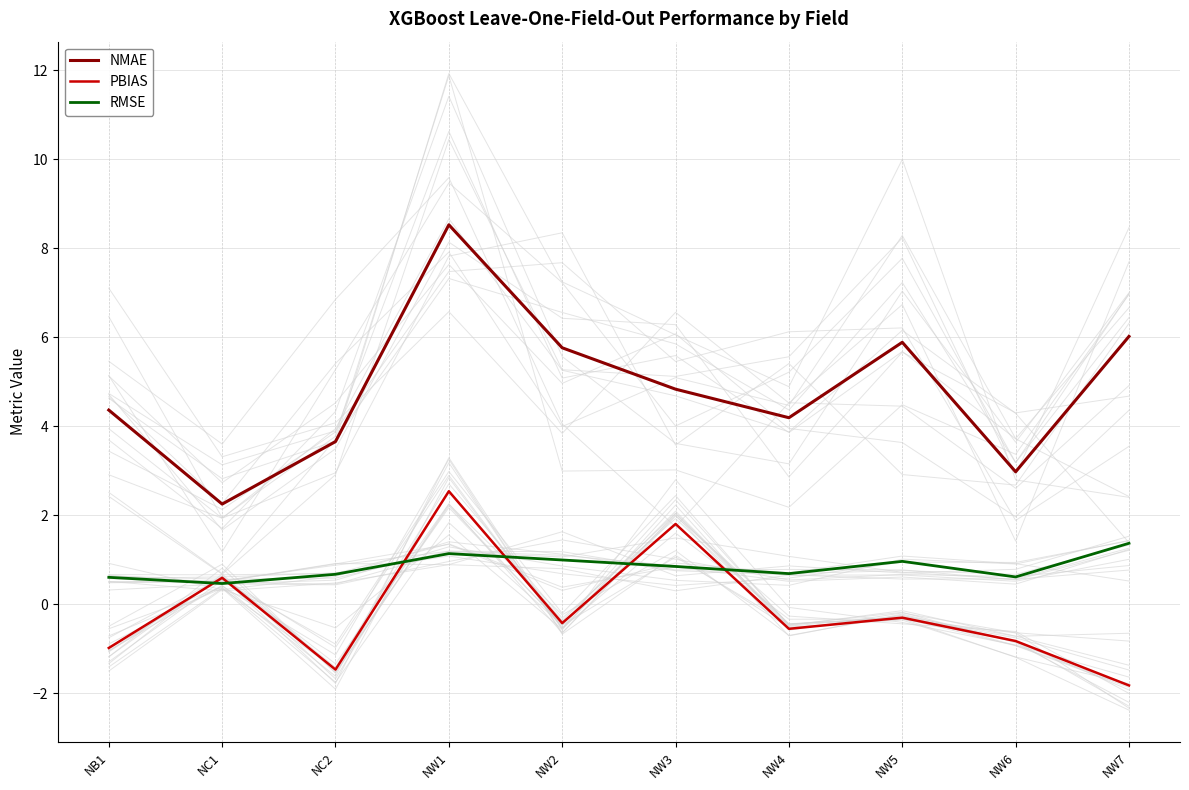

At how many categories does at least one series exceed 3?

8